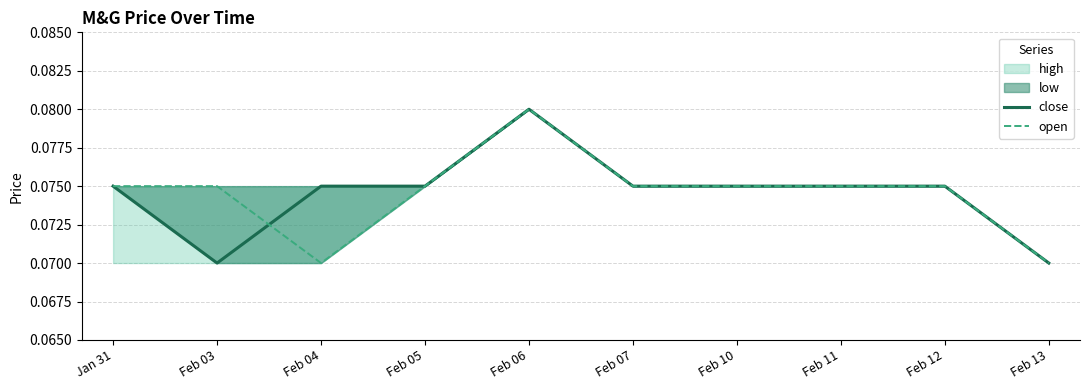

In close, how many points are higher than both neighbors (excluding endpoints)?

1